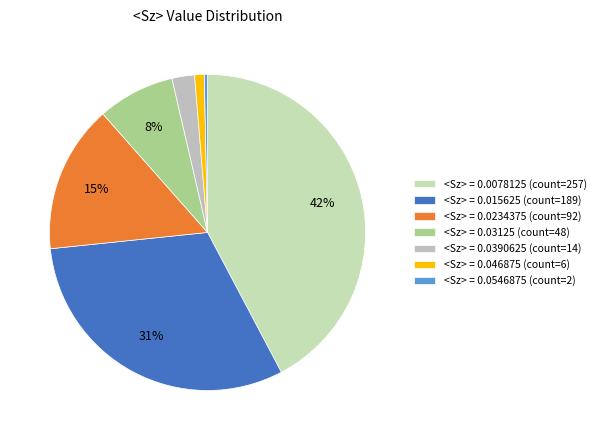

How many segments does this pie chart have?

7